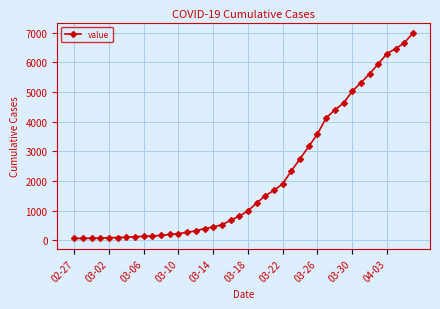

What is the difference between the second highest and second lowest values?

6589